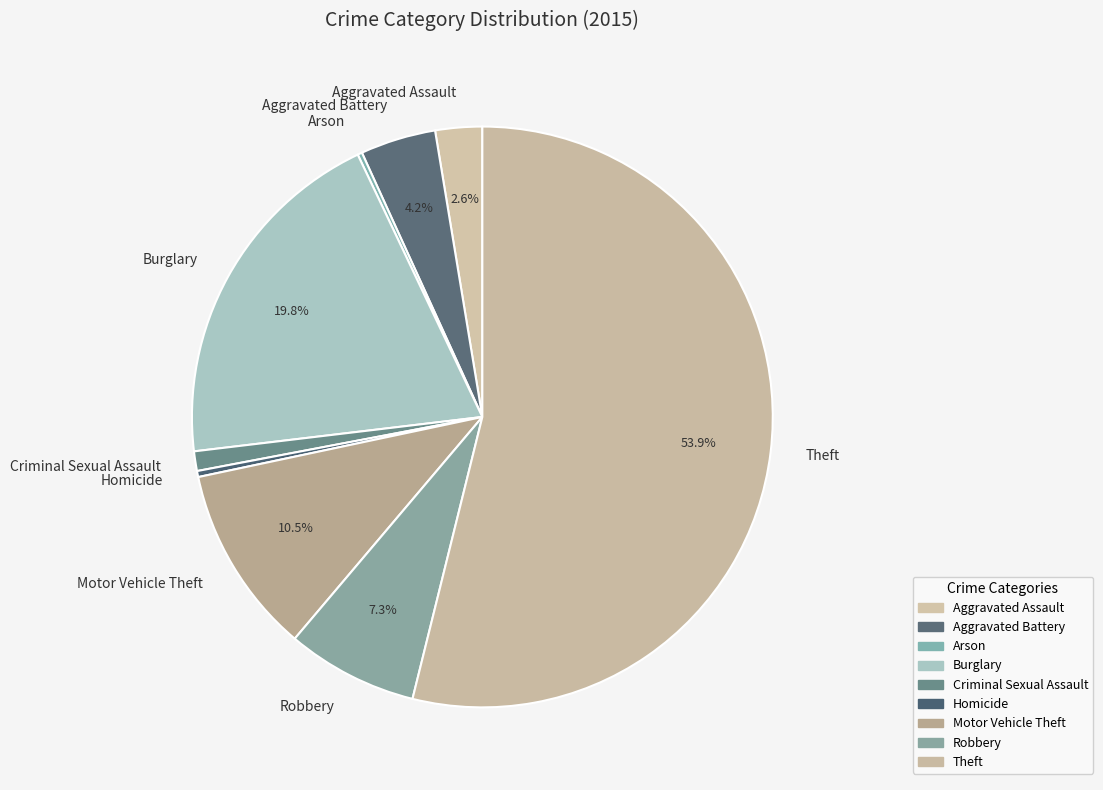

To the nearest percent, what portion does Aggravated Battery represent?

4%